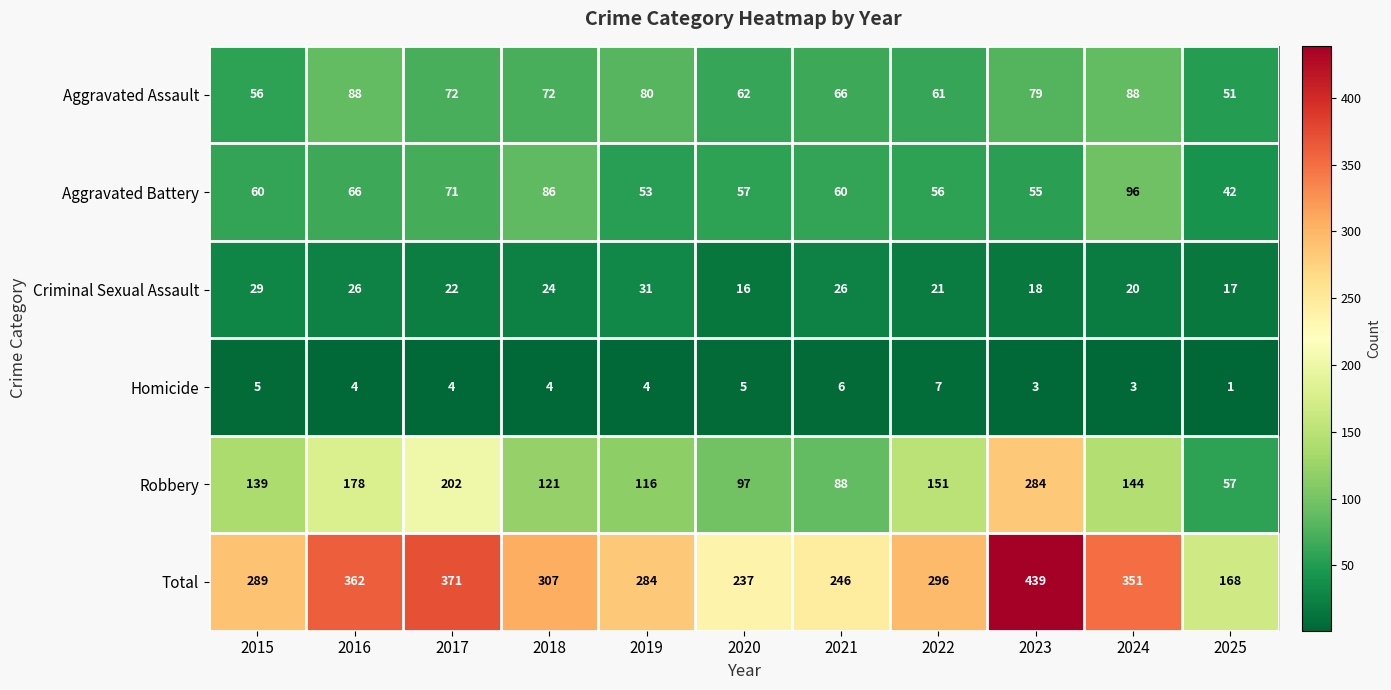

What is the total value across all series at 2025?

336